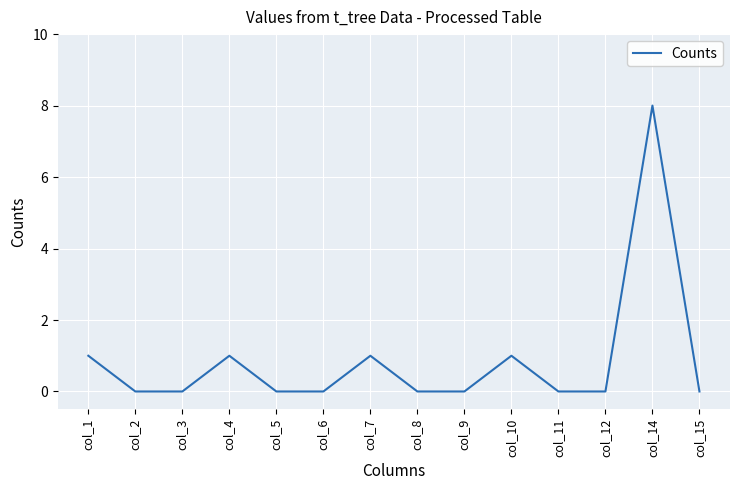

Is it true that the value at col_3 is -4?

False